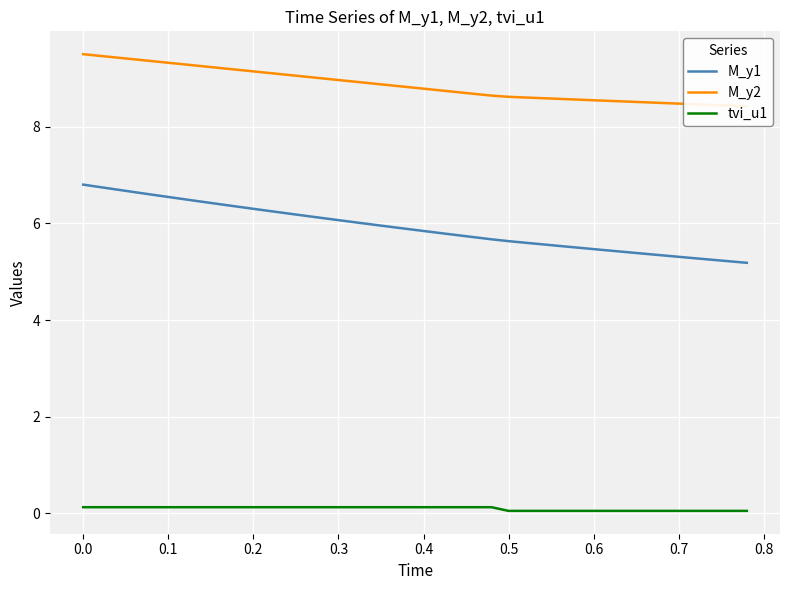

True or false: tvi_u1 has more than 1 points higher than both neighbors.

False